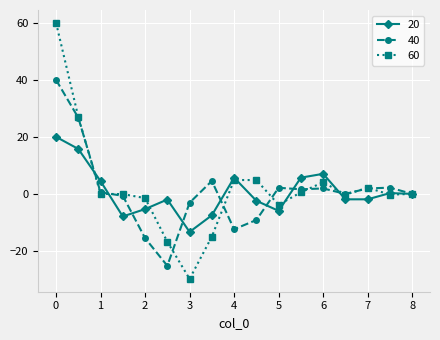

Count the number of categories in the chart.

17